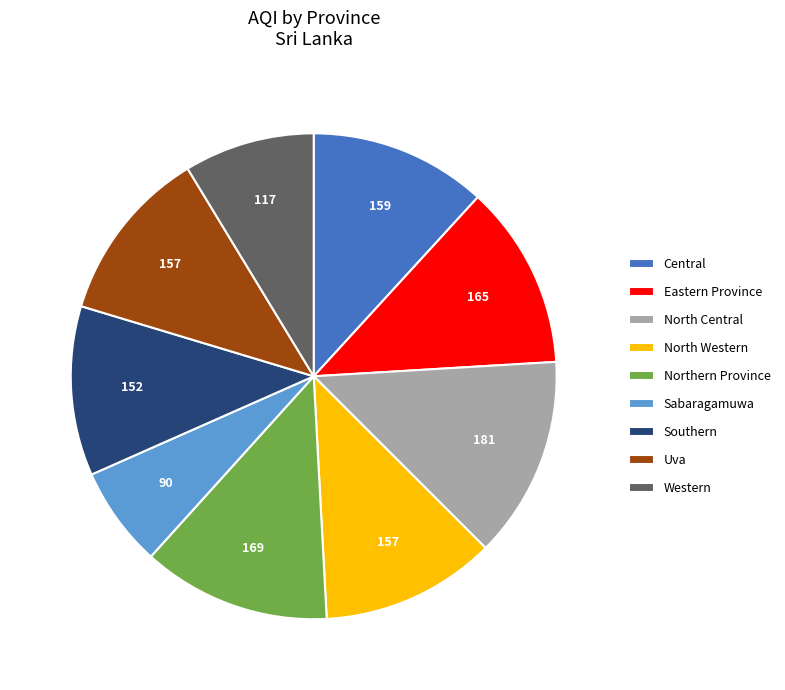

True or false: North Western accounts for 1% of the total.

False